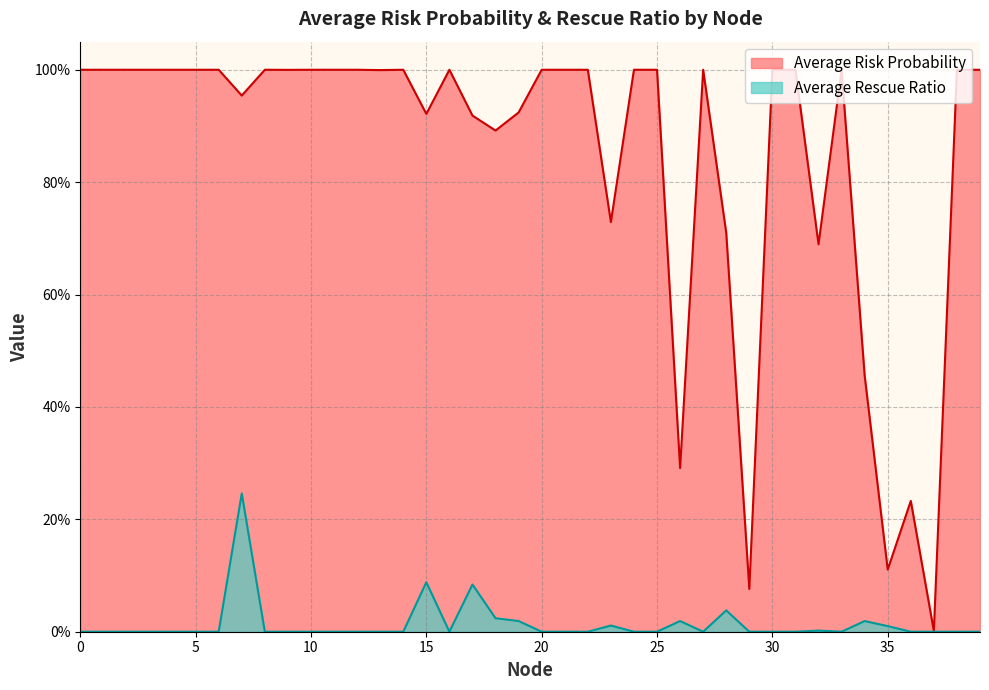

What are all the series names shown in the legend?

Average Risk Probability, Average Rescue Ratio